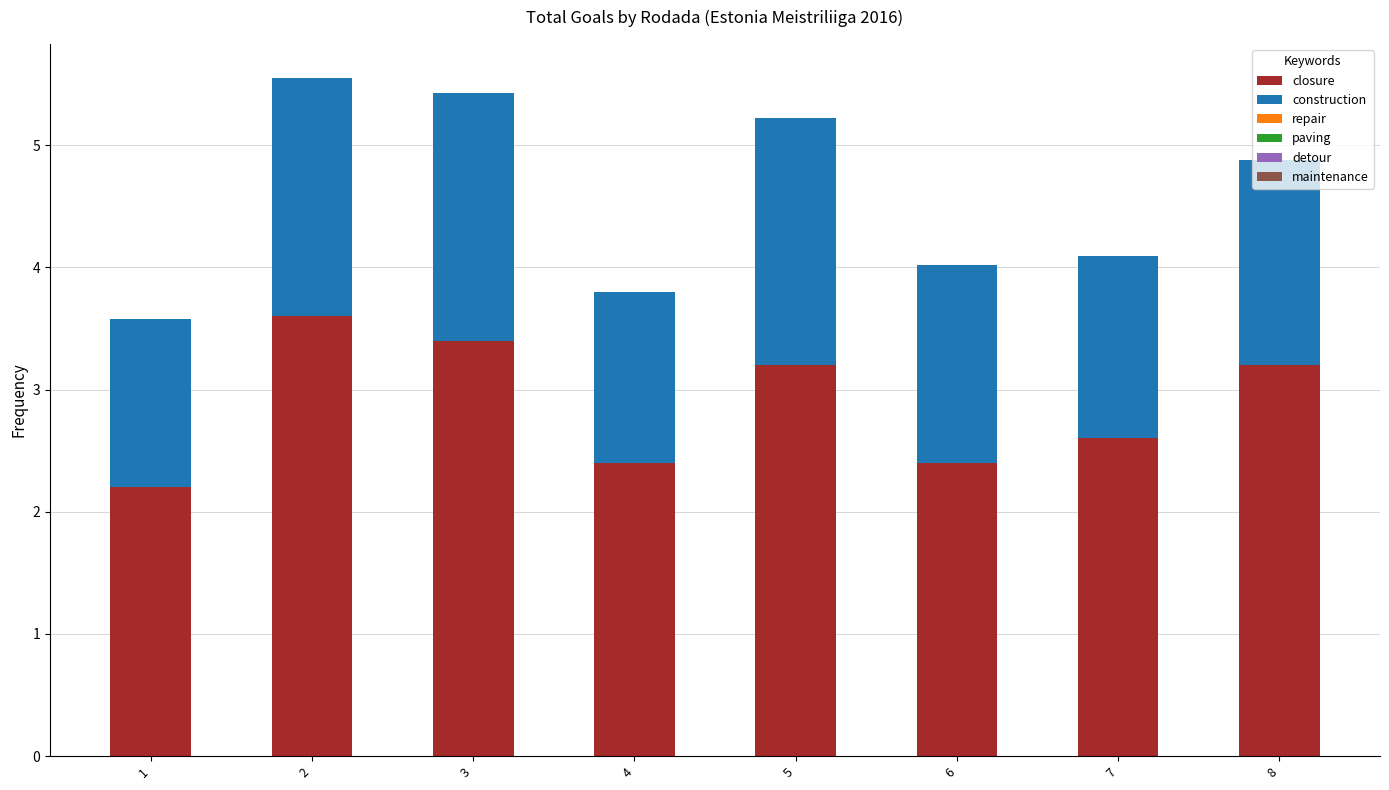

What is the total value across all series at 5?

5.2